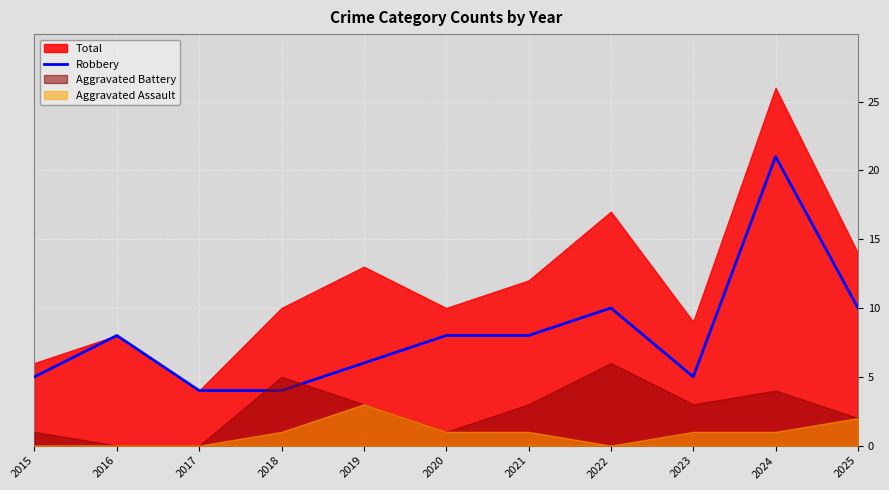

Is it true that Robbery equals 7 at 2023?

False